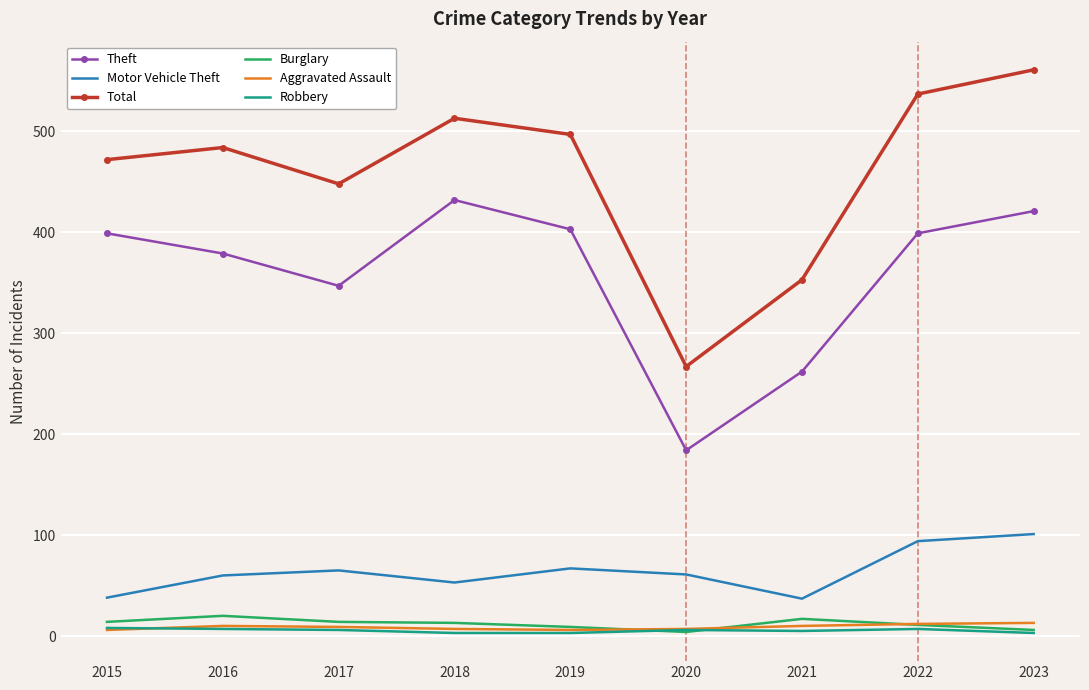

True or false: Motor Vehicle Theft and Robbery cross at least once.

False